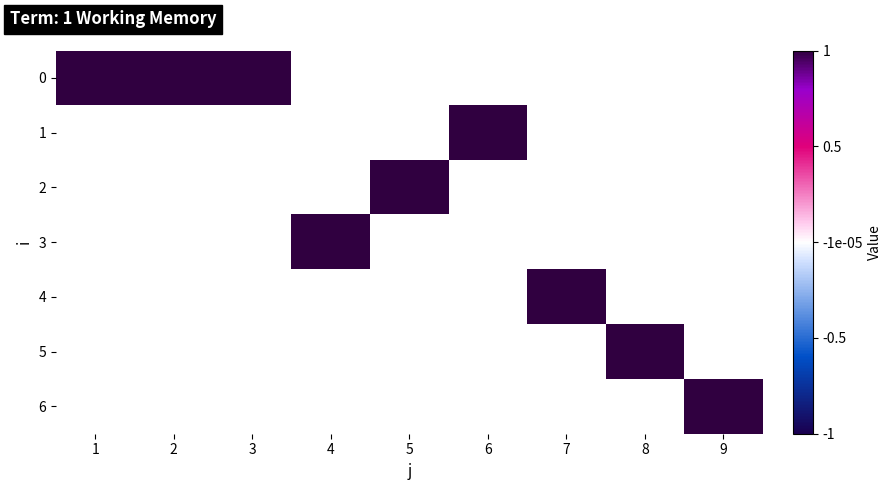

What is the total value across all series at 2?

1